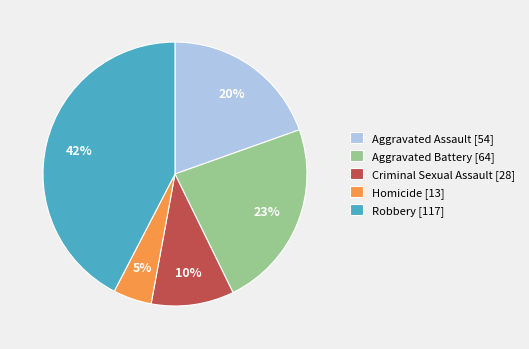

Count the number of slices in the pie.

5